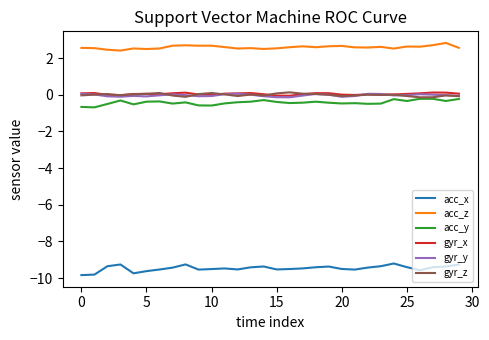

True or false: gyr_x and acc_x cross at least once.

False